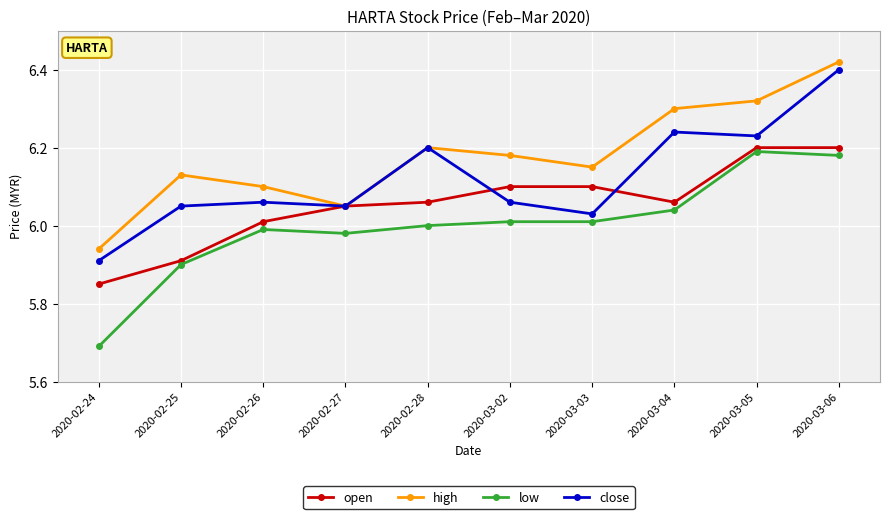

How many data points in open are above 6?

8